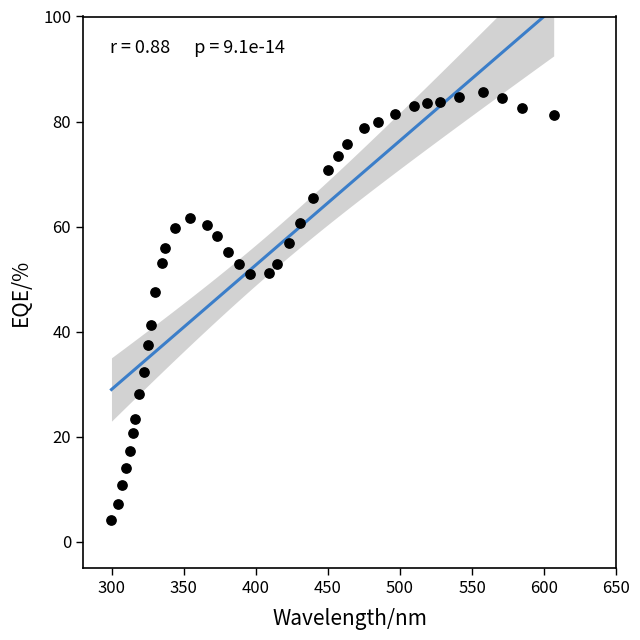

What is the range of X values (max minus min)?

307.0